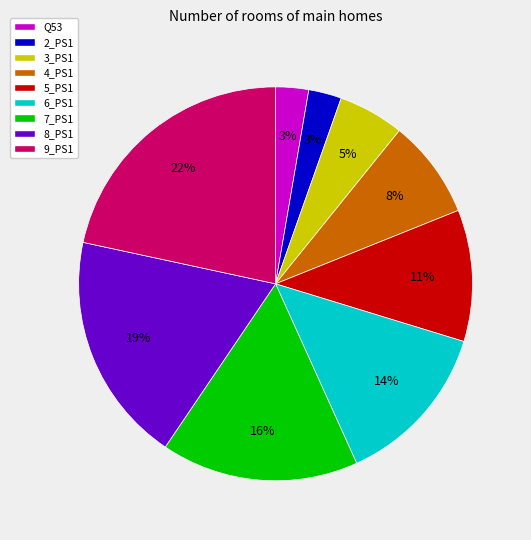

To the nearest percent, what is the difference between the 4_PS1 and 8_PS1 slice percentages?

11%